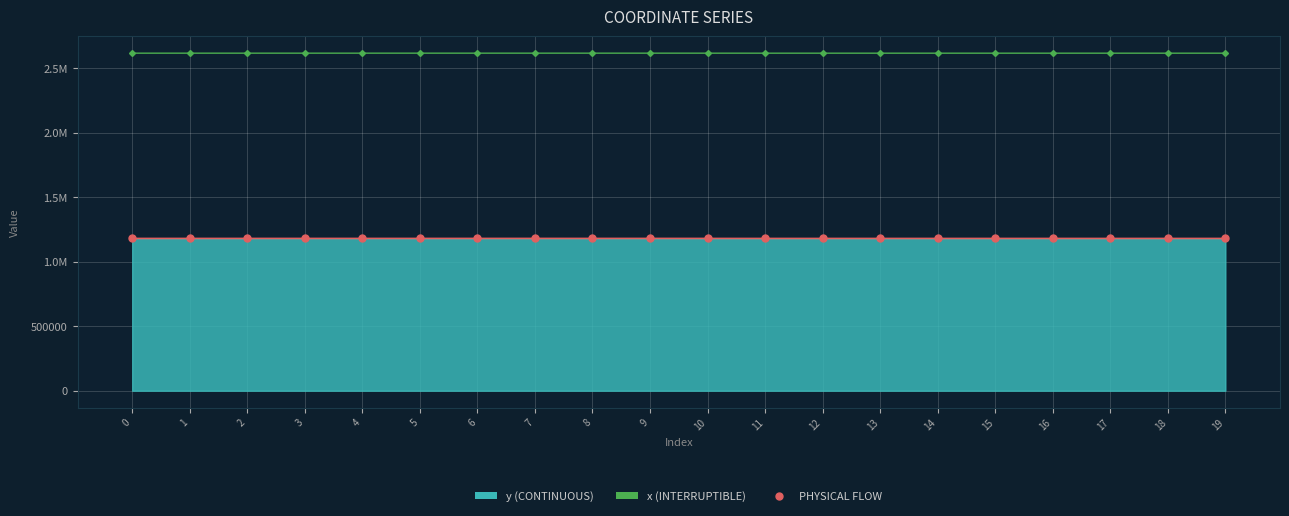

True or false: y and x intersect in this chart.

False